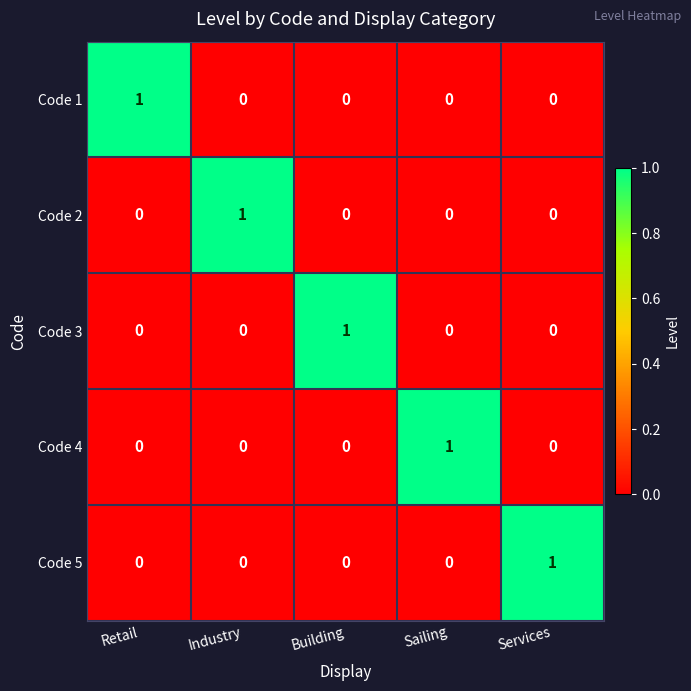

At how many categories does at least one series exceed 0?

5